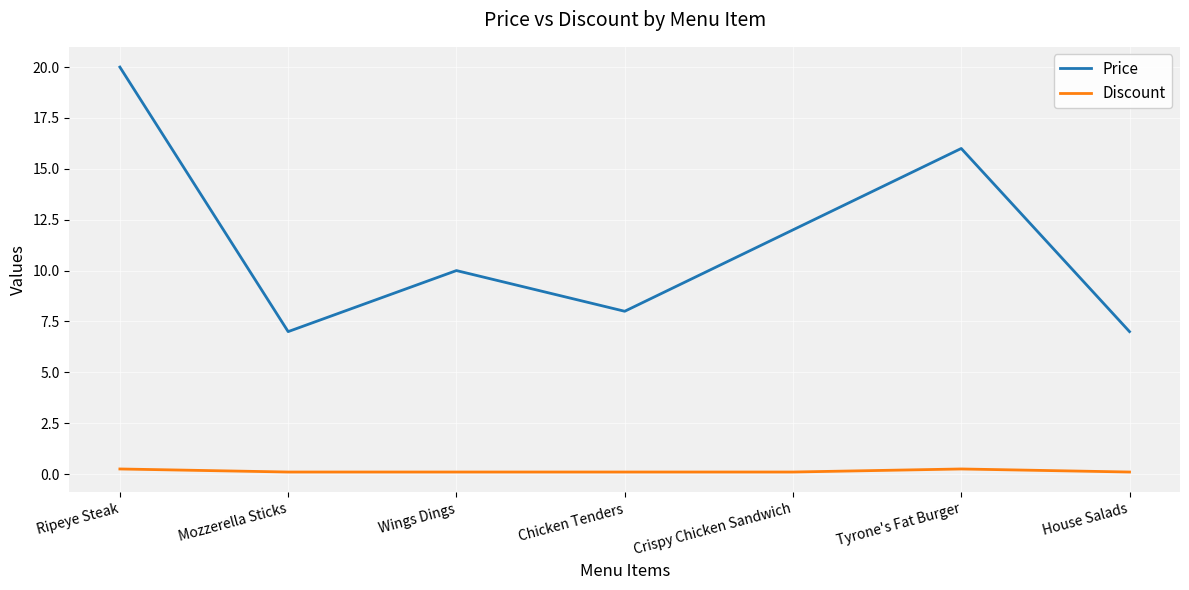

What is the maximum value shown in the chart?

20.0